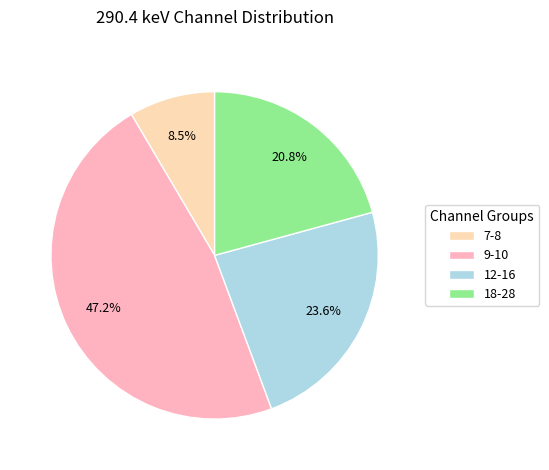

To the nearest percent, what is the difference between the largest and smallest slice percentages?

39%